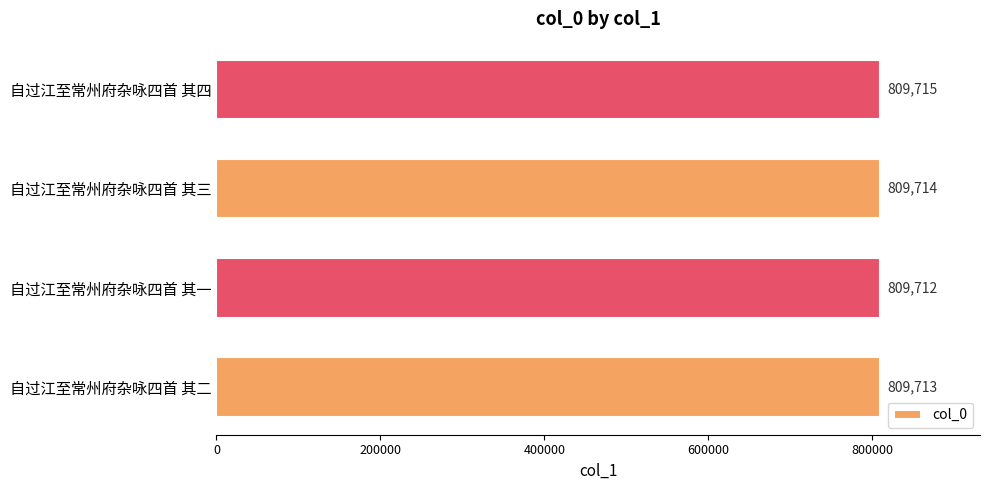

Is it true that the value at 自过江至常州府杂咏四首 其四 is 809715?

True